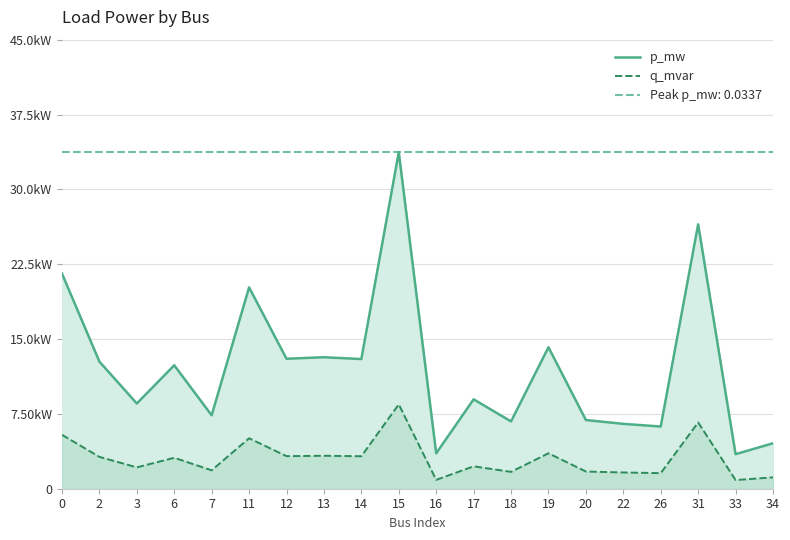

How many q_mvar values are between 0 and 1?

20